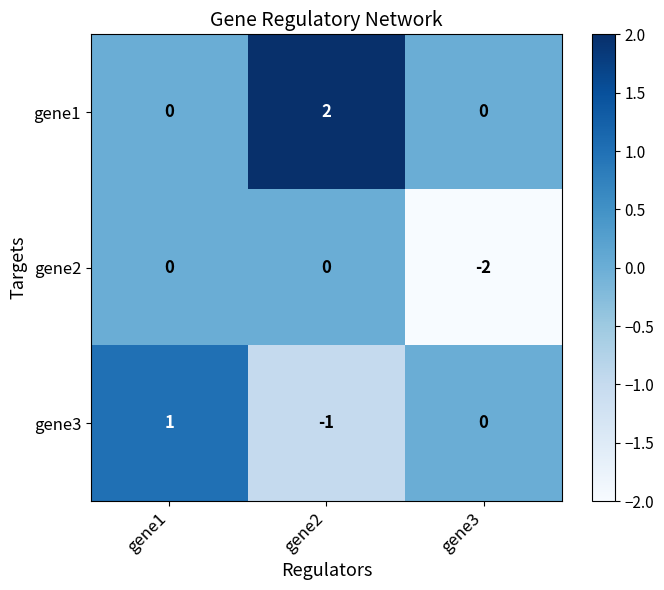

At which label does gene1 reach its peak?

gene2